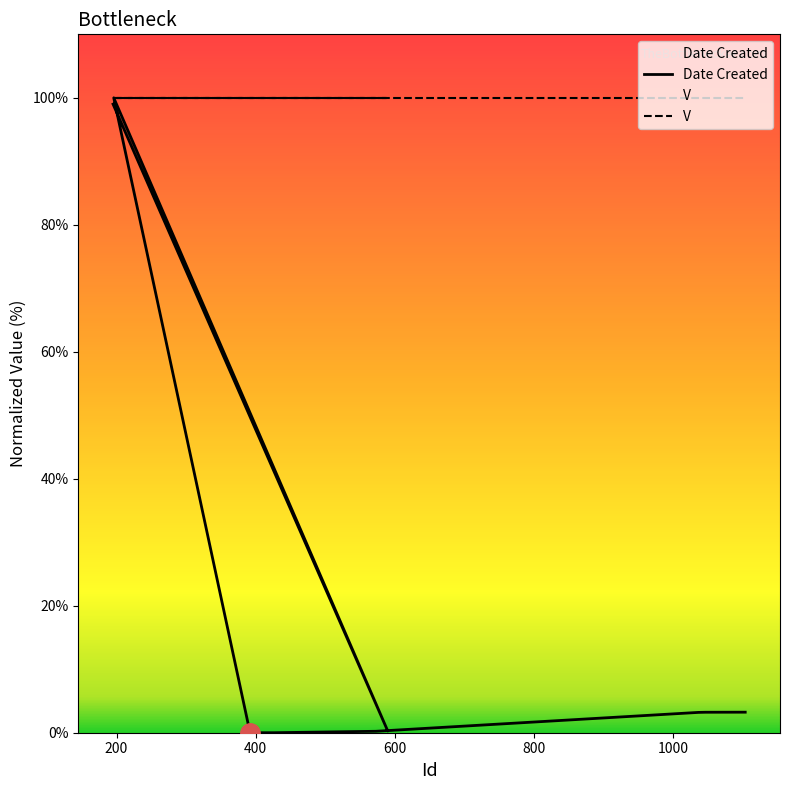

Does the chart display data point markers on the line(s)?

No